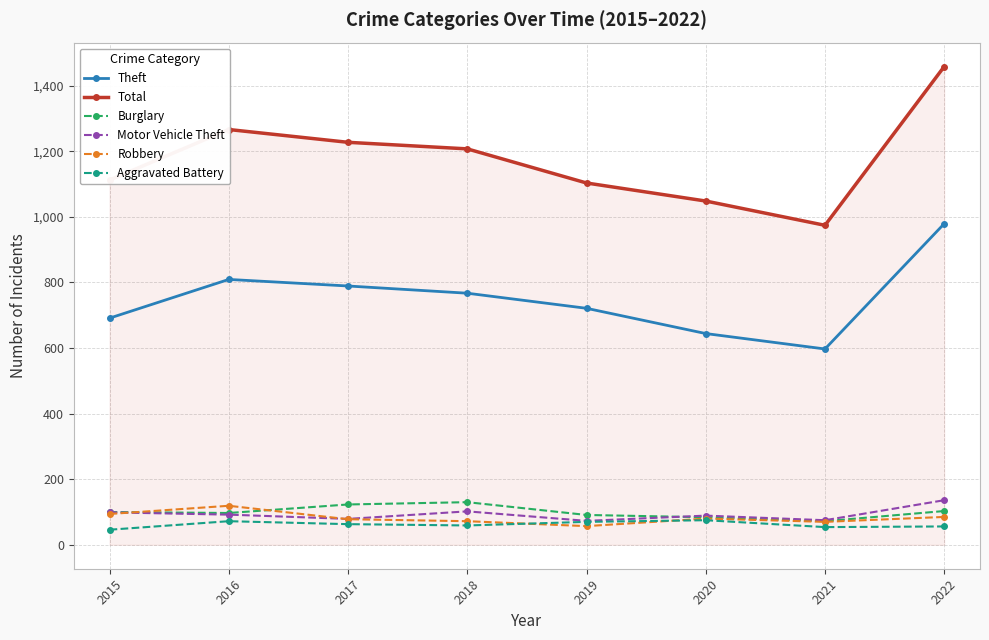

What is the value of the Total point at the 4th from the left?

1207